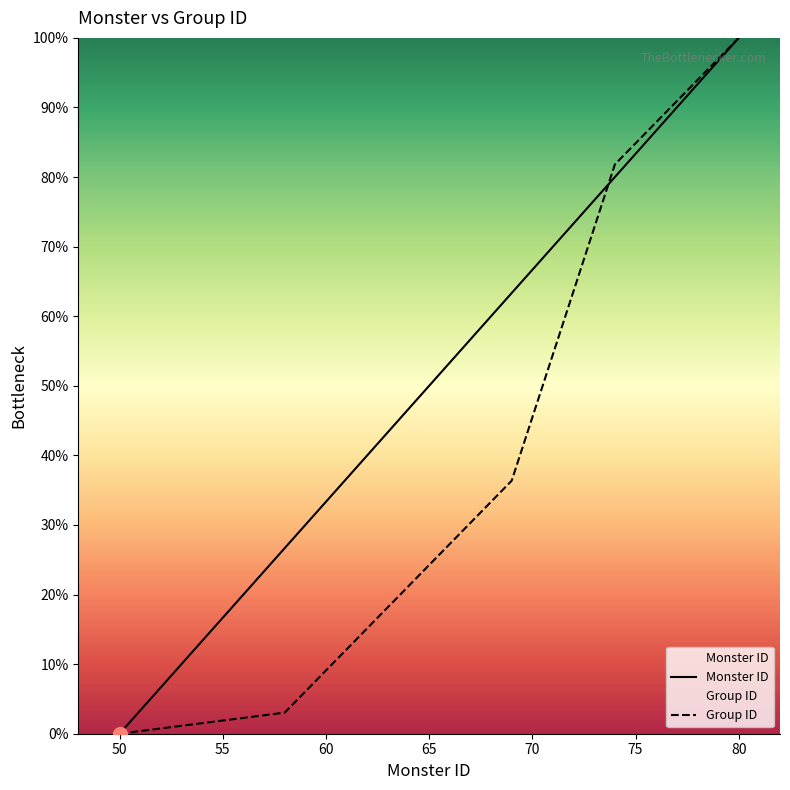

Rank the categories by Monster ID value from lowest to highest.

50, 58, 59, 60, 61, 62, 63, 64, 65, 66, 67, 68, 69, 74, 75, 76, 77, 78, 79, 80